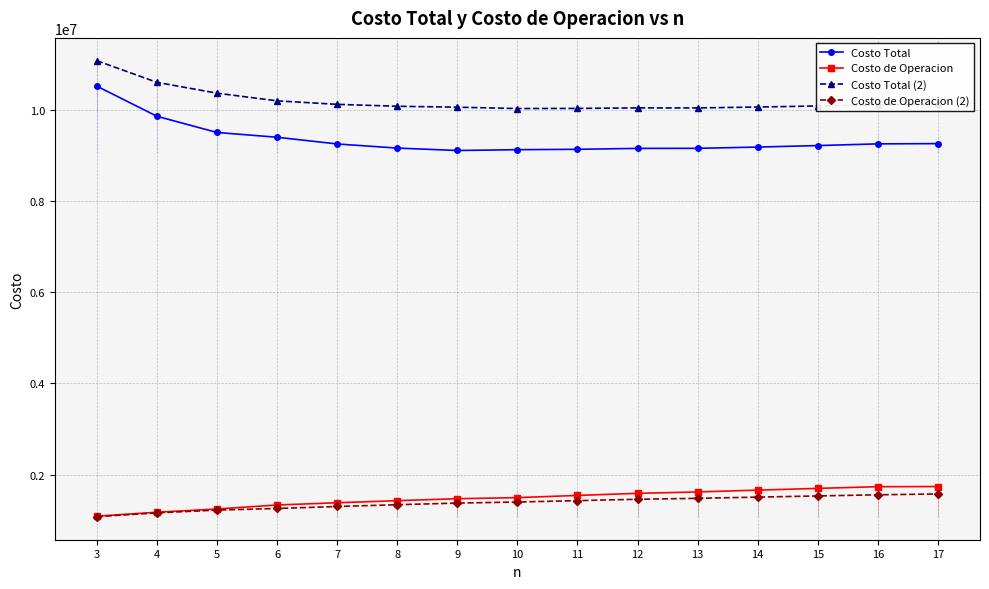

What is the value of the Costo de Operacion (2) point at the 10th from the left?

1463455.3